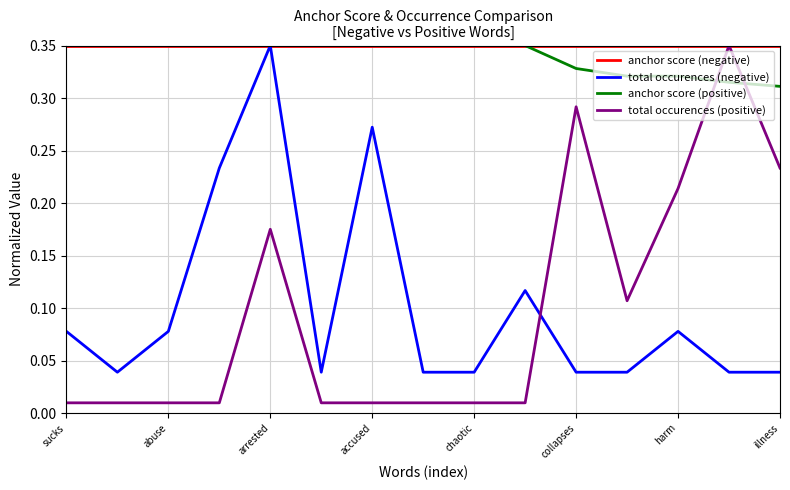

Does the chart display data point markers on the line(s)?

No